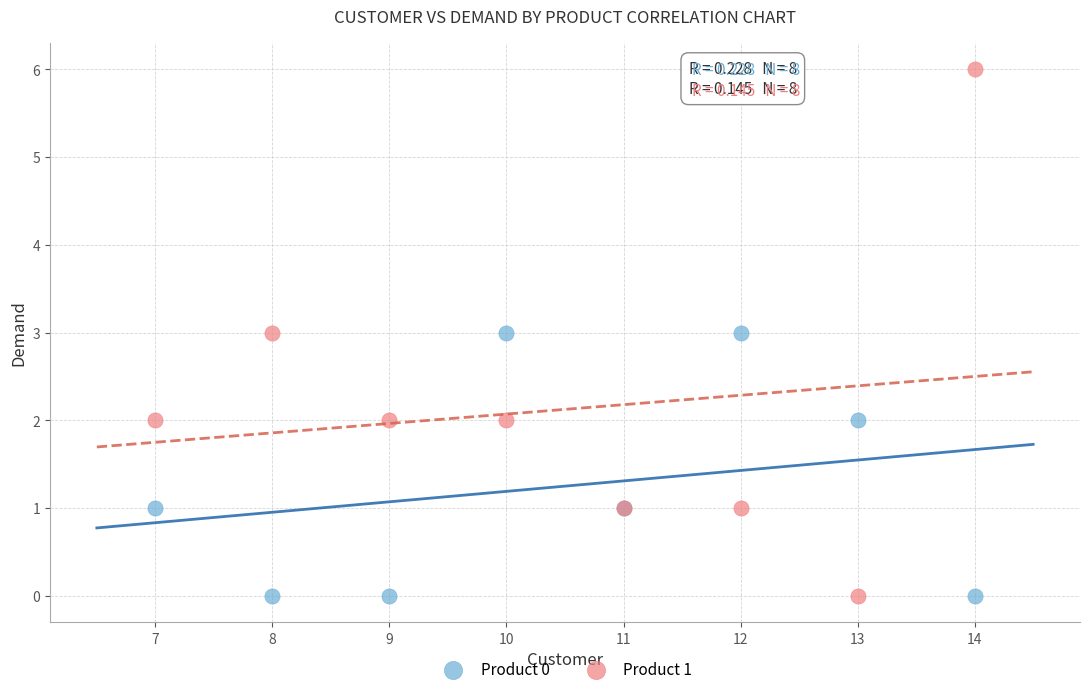

Which series contains the highest Y value?

Product 1